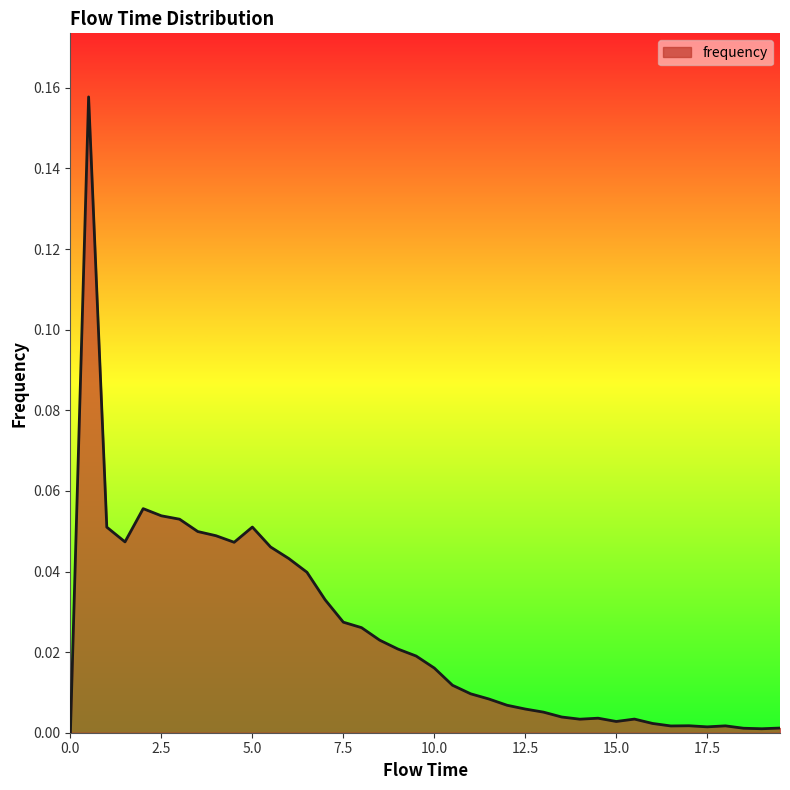

How many values are above zero?

39